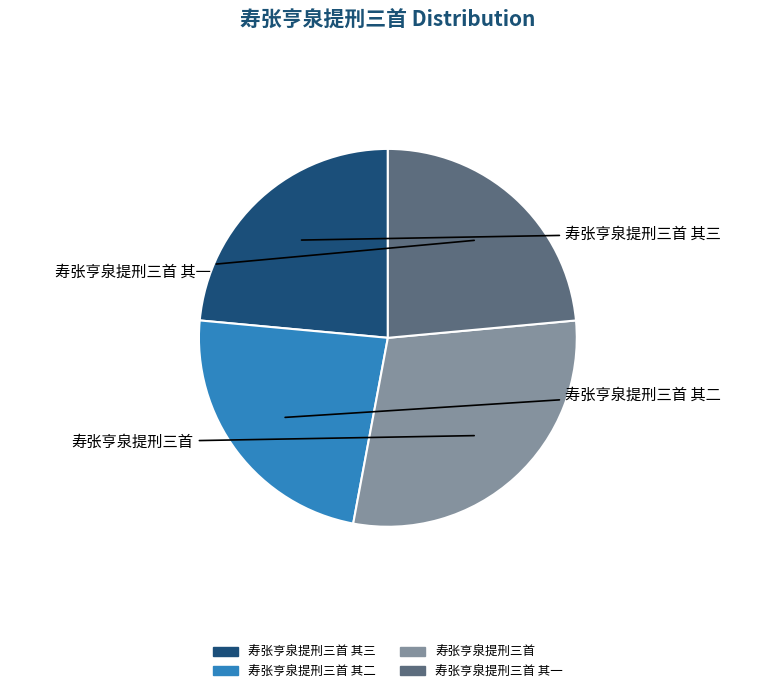

Is there a majority slice in this chart?

No